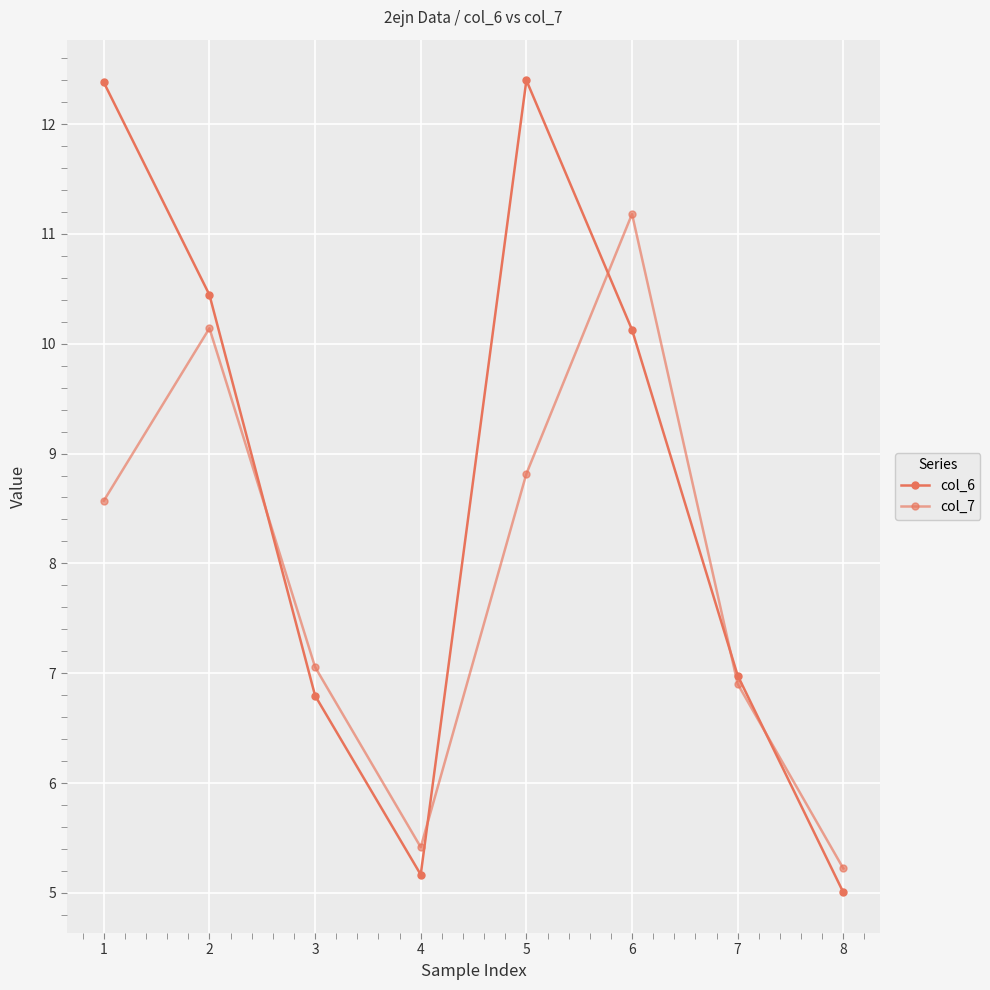

How many intersections are there between col_6 and col_7?

5